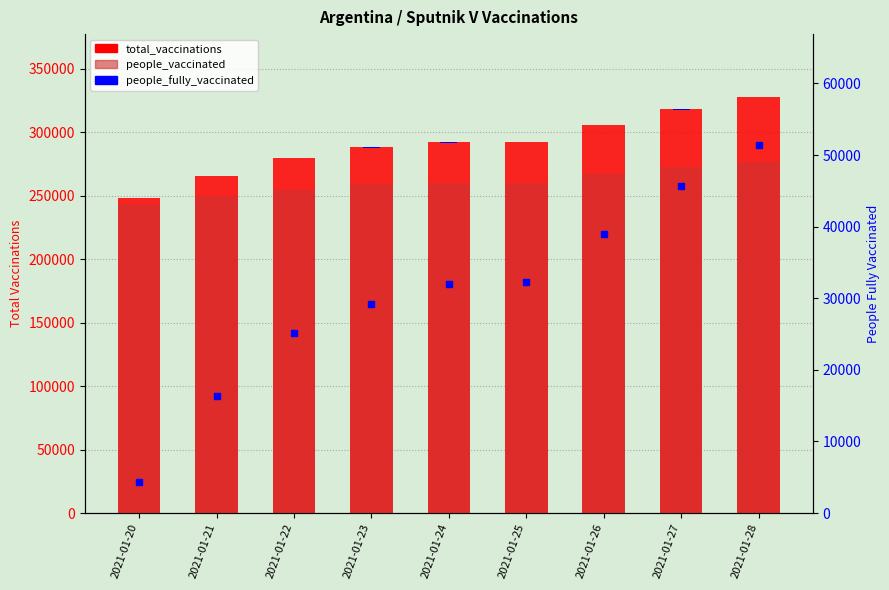

What is the total value across all series at 2021-01-20?

495909.9